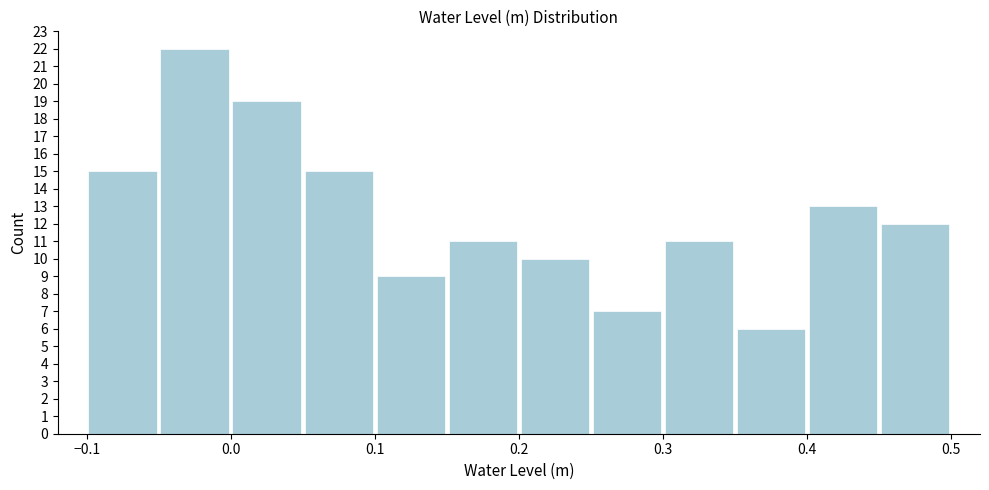

How tall is the bar that spans -0.05 to 0.00 on the x-axis? The values are not printed on the chart, so give them approximately, as read against the axis.

22